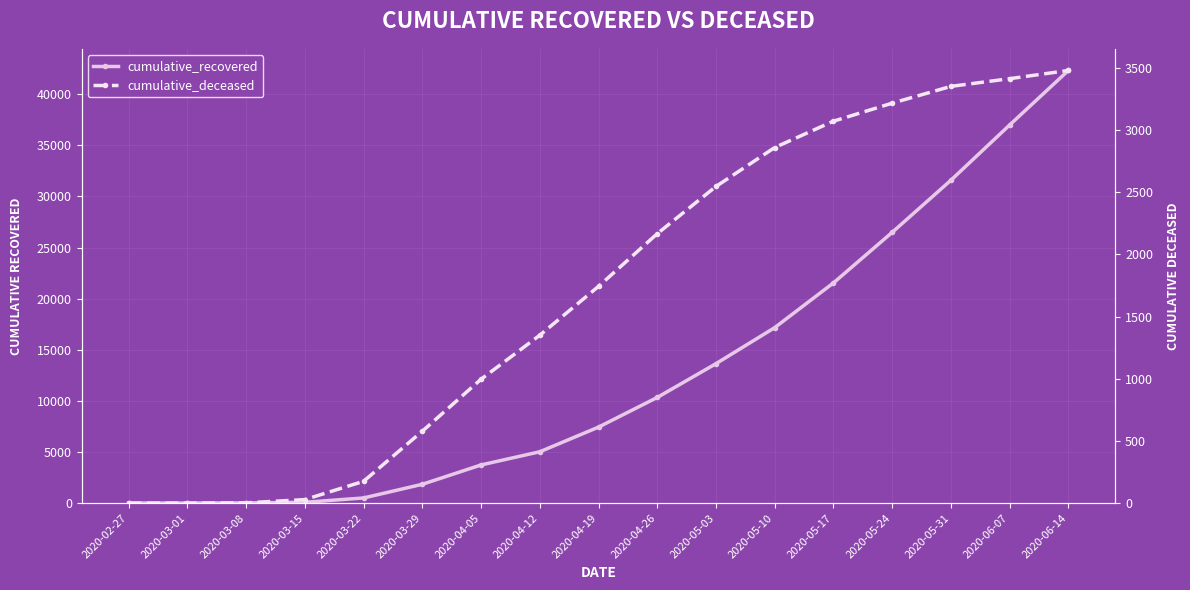

Is it true that cumulative_deceased equals 3217 at 2020-05-24?

True